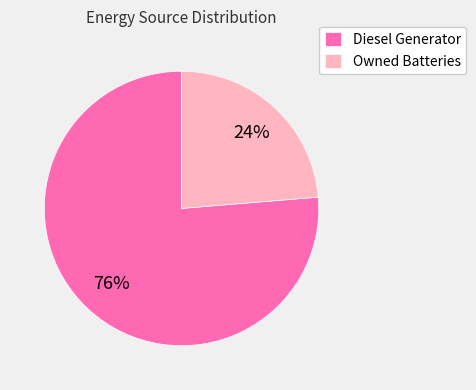

Is the sum of Owned Batteries and Diesel Generator greater than half?

Yes